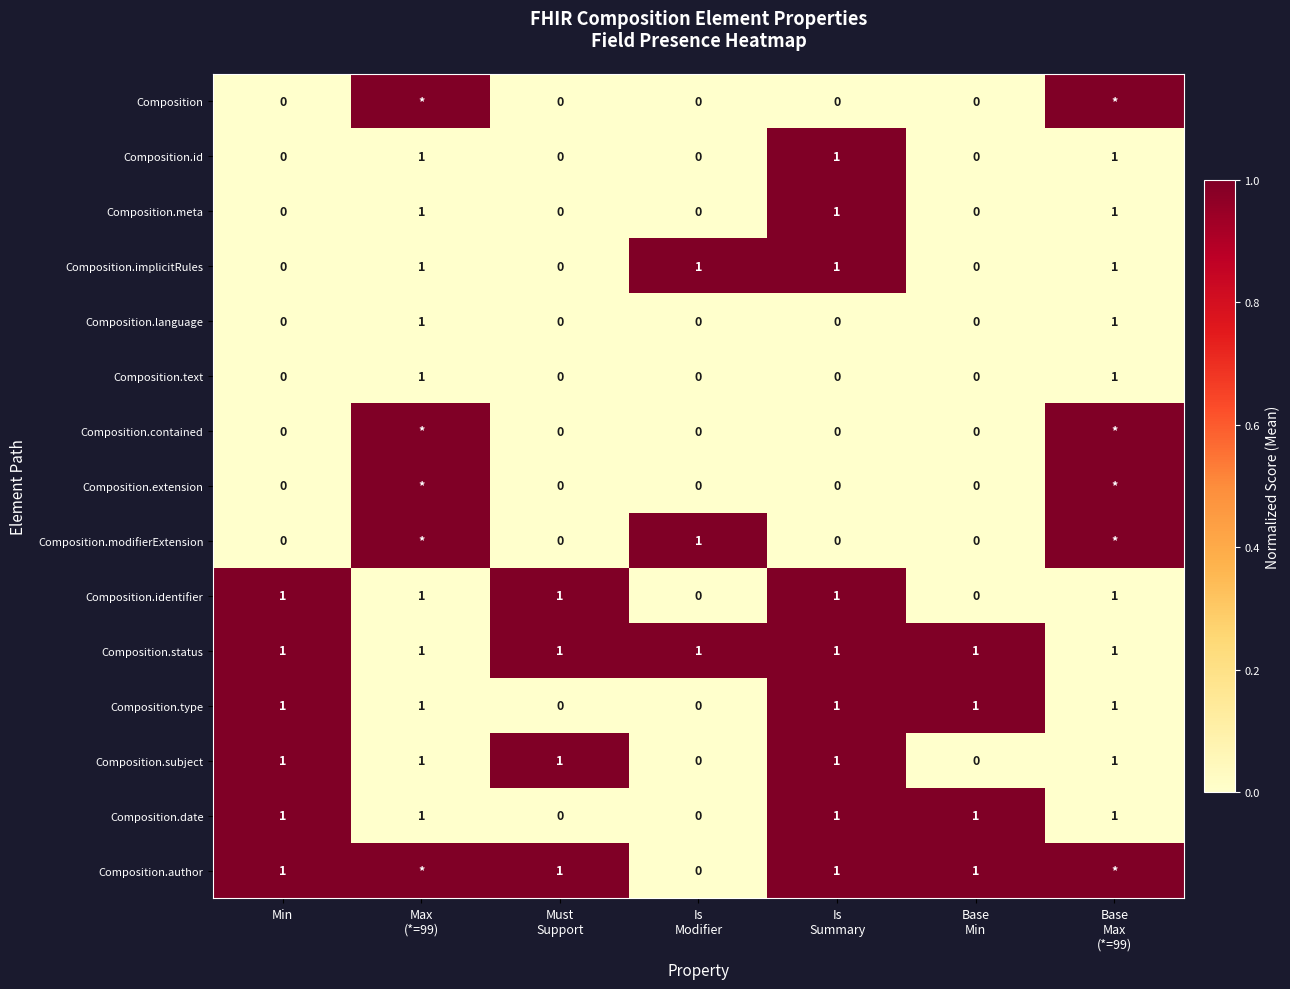

What is the difference between the highest and lowest values at Is
Summary?

1